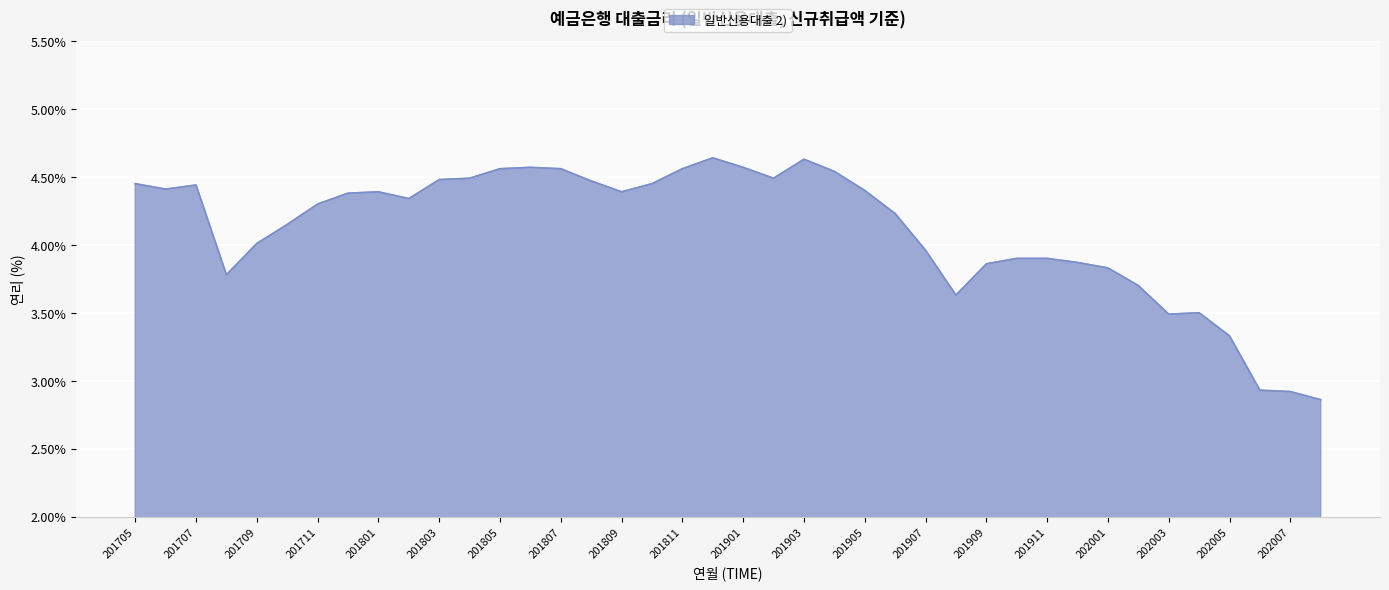

What is the difference between the maximum and minimum values?

1.8